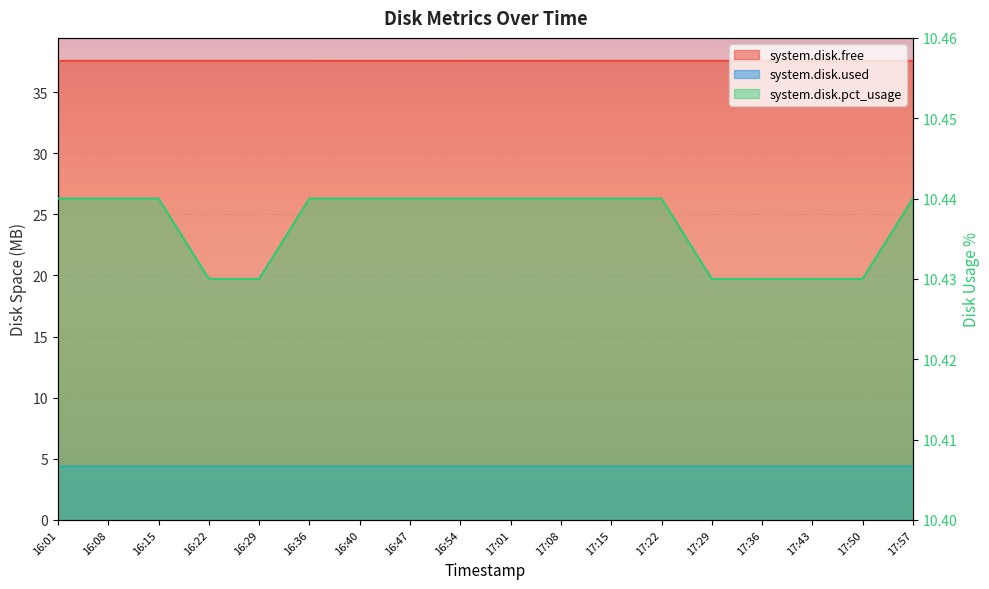

At which category is the sum across all series the highest?

17:15